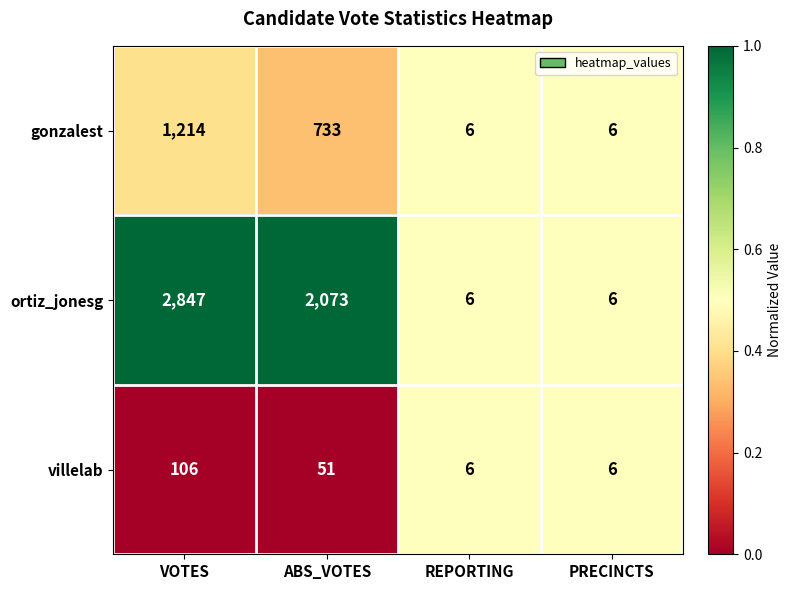

Reading left to right, what are all the values shown in this chart?

gonzalest: 1214	733	6	6
ortiz_jonesg: 2847	2073	6	6
villelab: 106	51	6	6